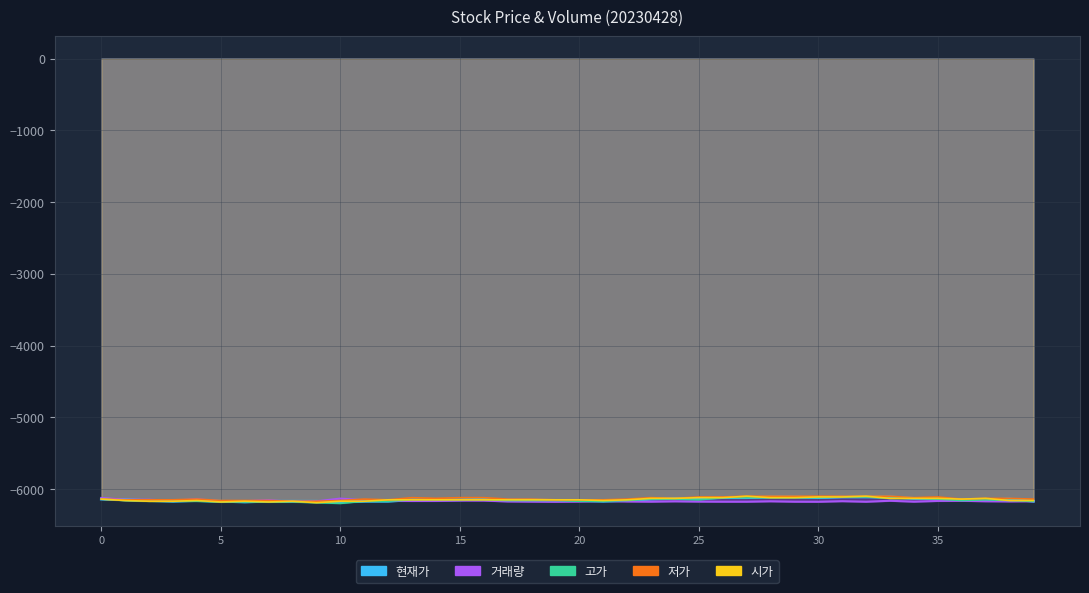

How many intersections are there between 저가 and 거래량?

5